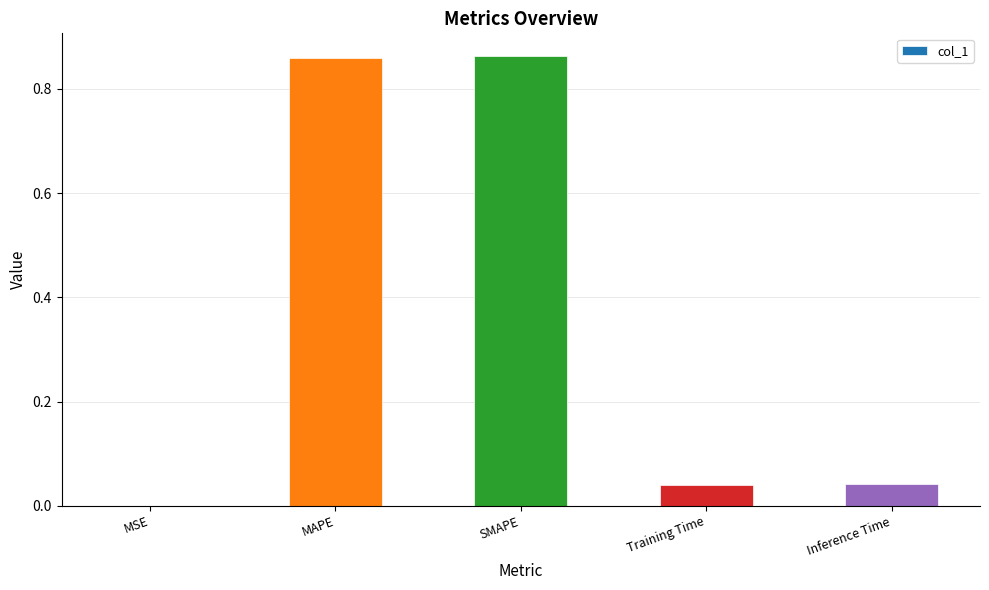

Which has a higher value, MSE or Inference Time?

Inference Time